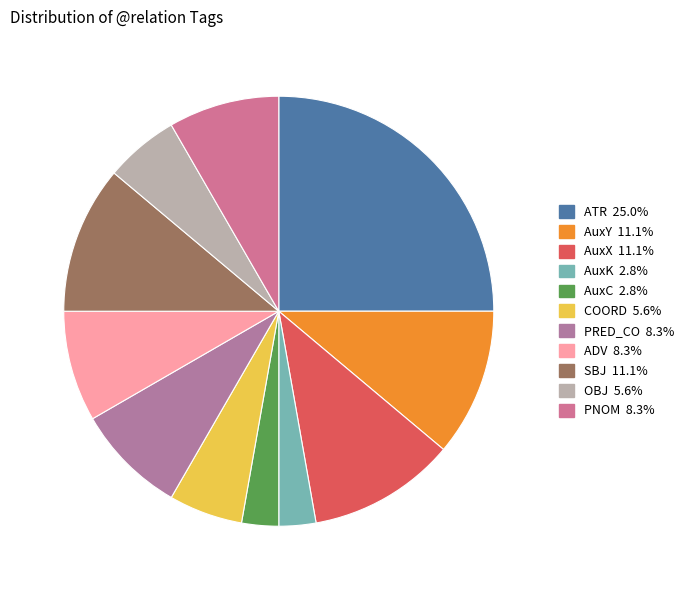

Which slice is the smallest?

AuxK